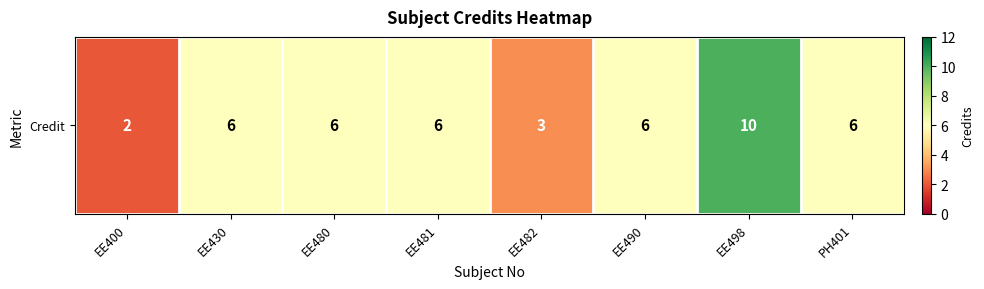

True or false: the data shows 3 at PH401.

False